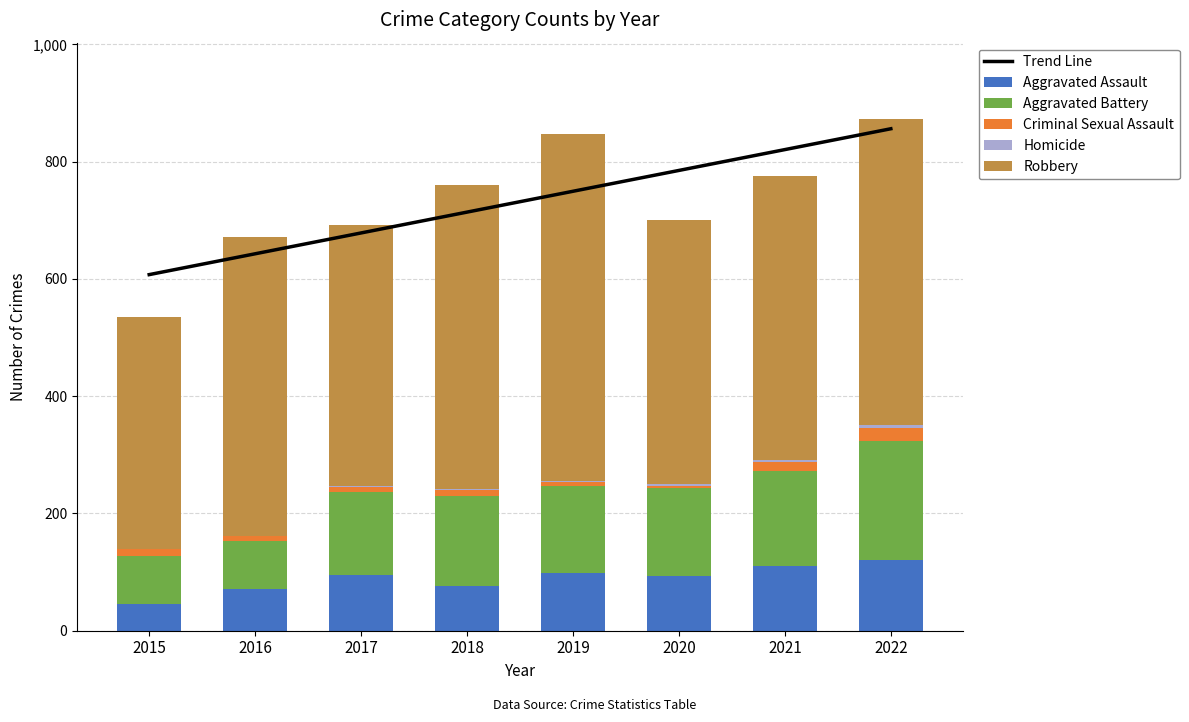

How many groups of bars are there?

8